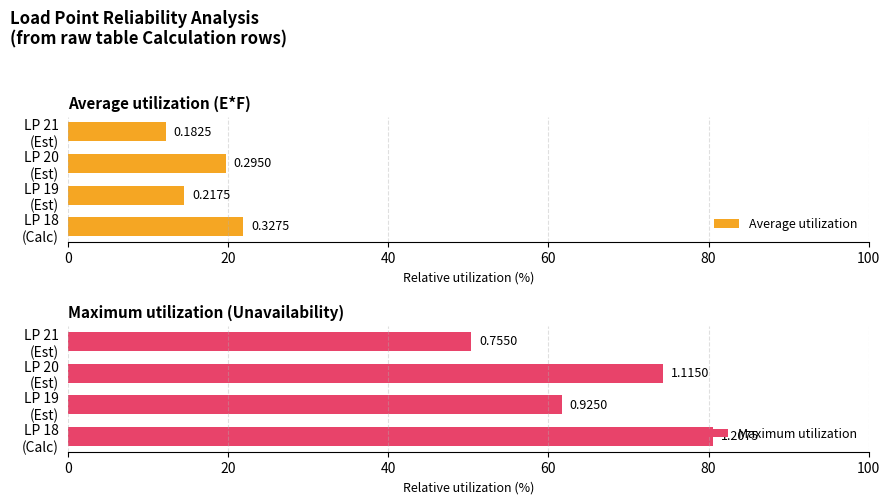

Read the Average utilization value at LP 20 (Est).

19.7